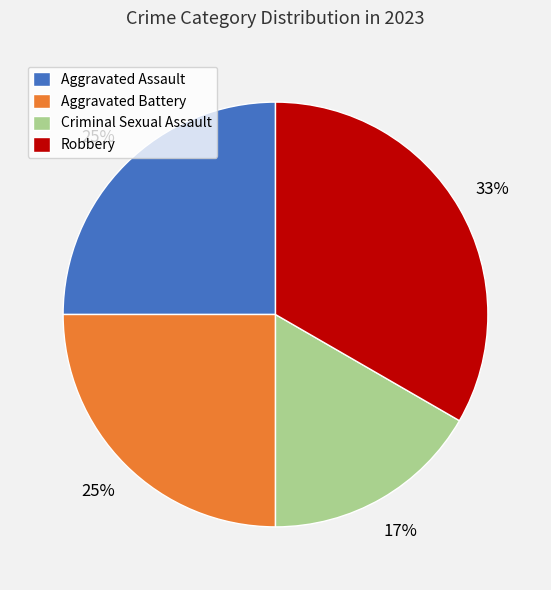

Does any single category account for the majority?

No